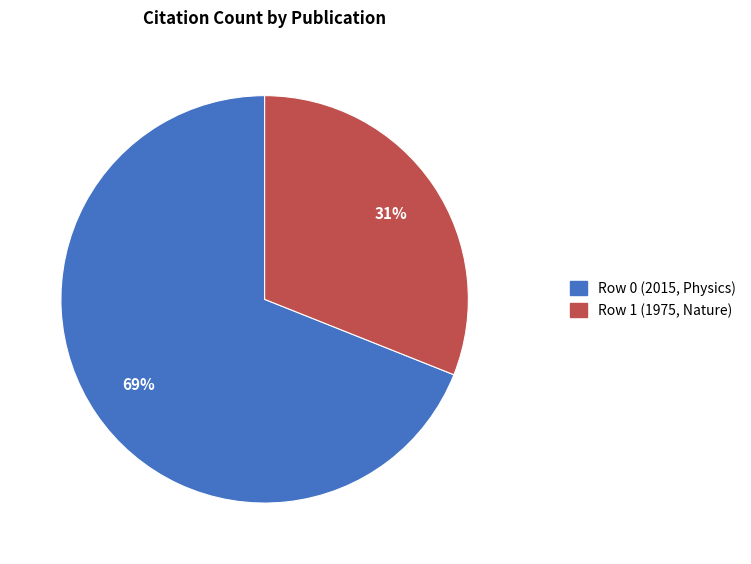

What is the largest slice in the pie chart?

Row 0 (2015, Physics)